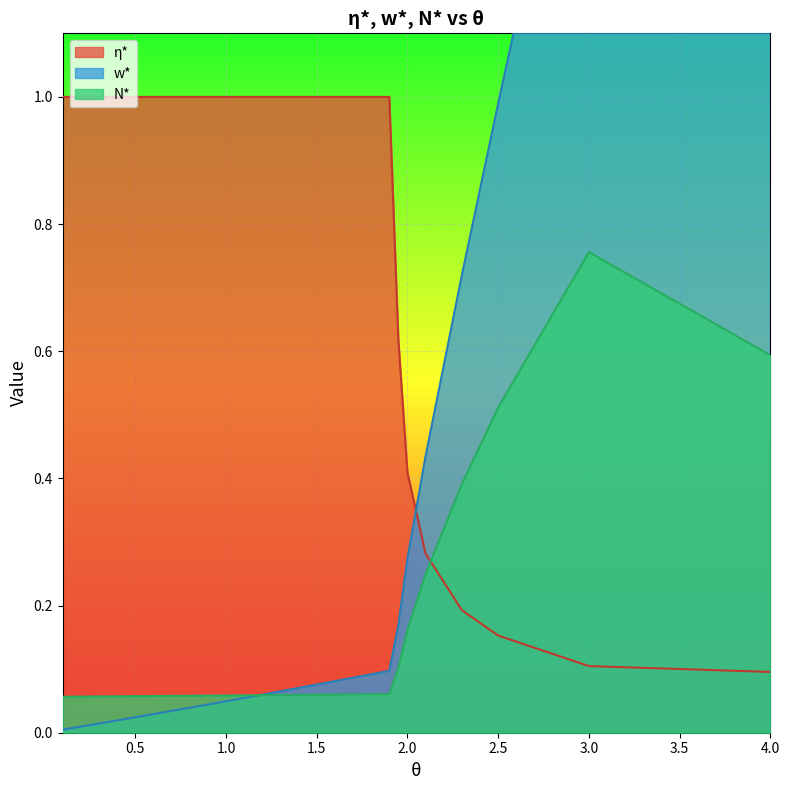

What is the label of the 8th point from the right?

1.9